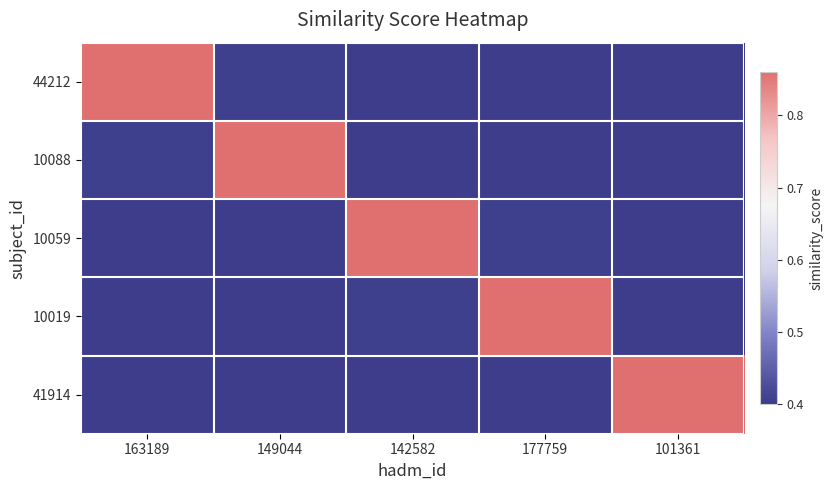

What is the maximum value shown in the chart?

0.9